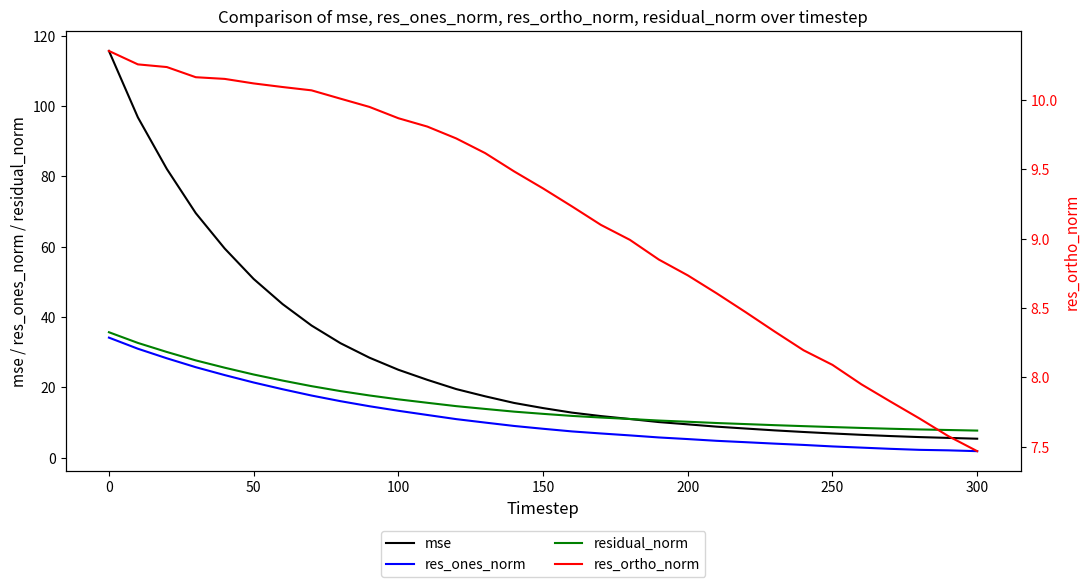

True or false: res_ones_norm and mse cross at least once.

False